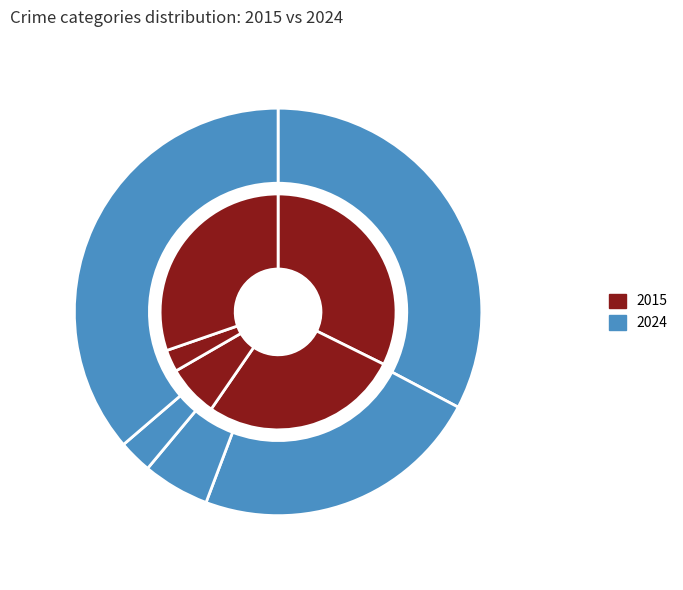

Count the number of slices in the pie.

5